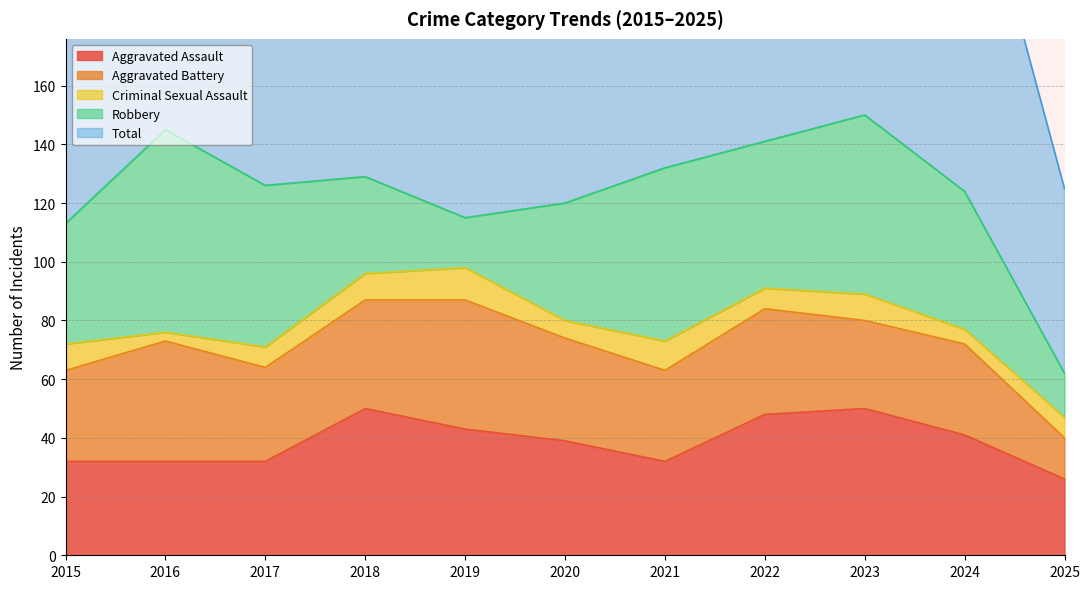

What is the minimum value for Aggravated Assault?

26